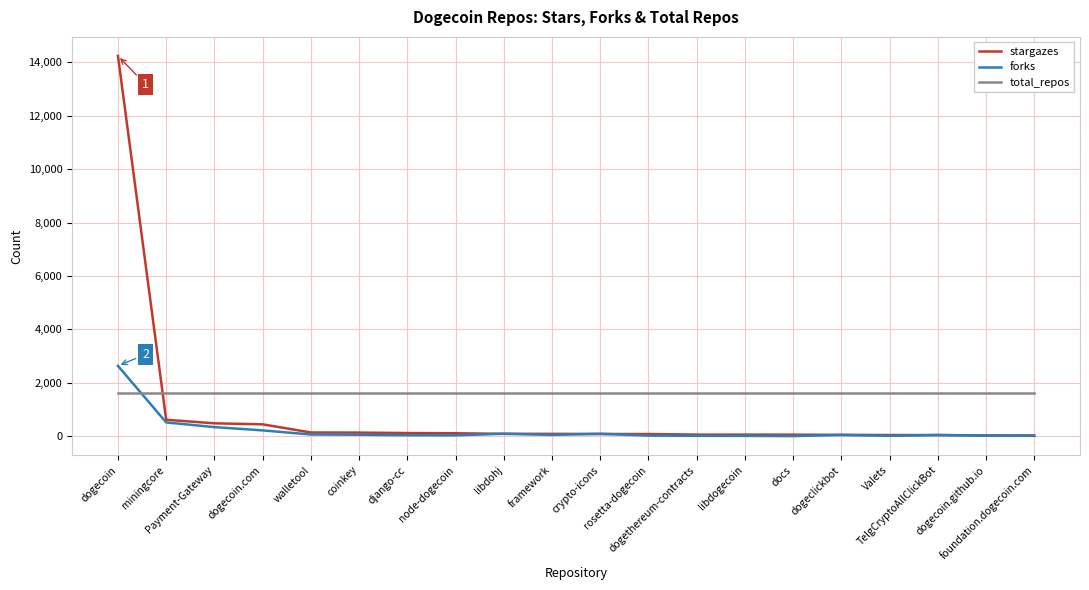

Is the value of forks at node-dogecoin greater than the value of total_repos at foundation.dogecoin.com?

No